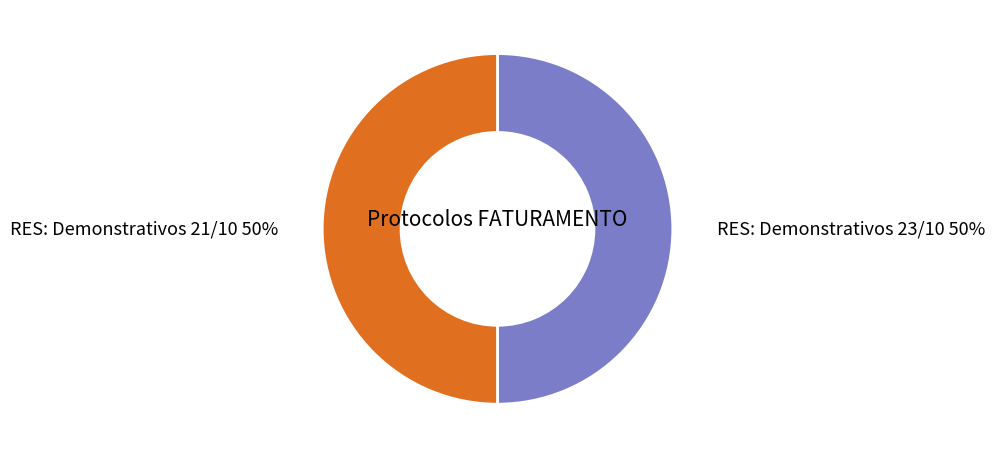

To the nearest percent, what portion does RES: Demonstrativos 23/10 represent?

50%